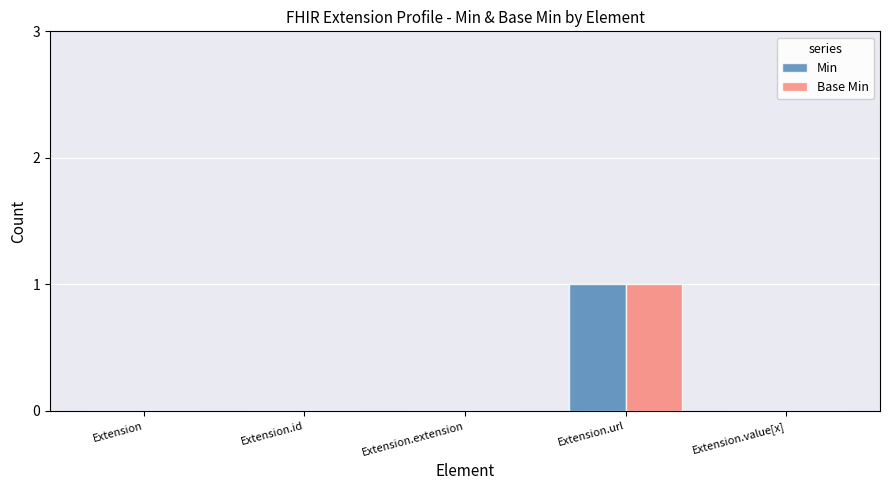

At which category does the chart reach its peak across all series?

Extension.url